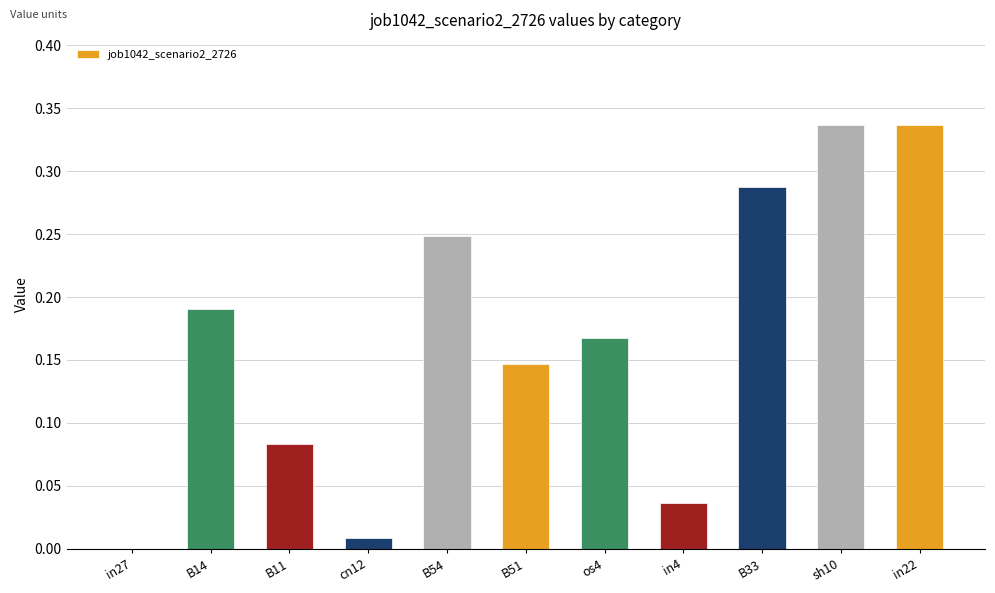

Between in27 and B14, which is larger?

B14